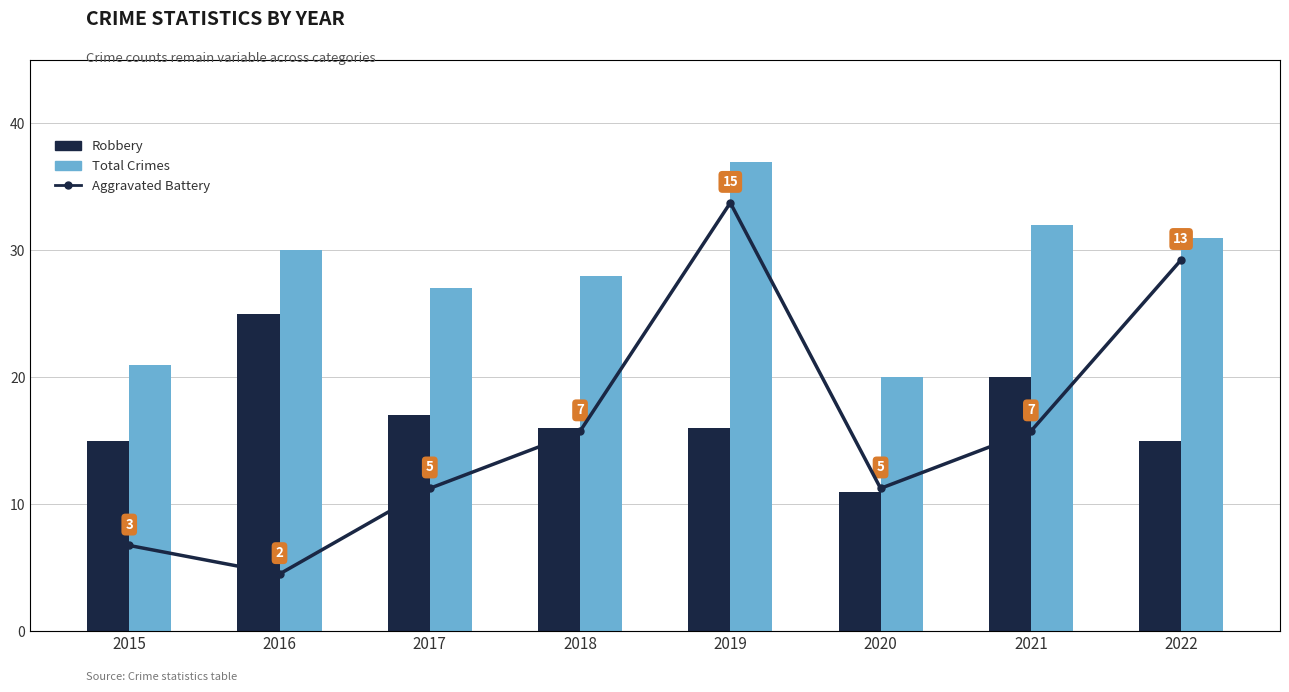

Which category has the lowest value in the Robbery series?

2020